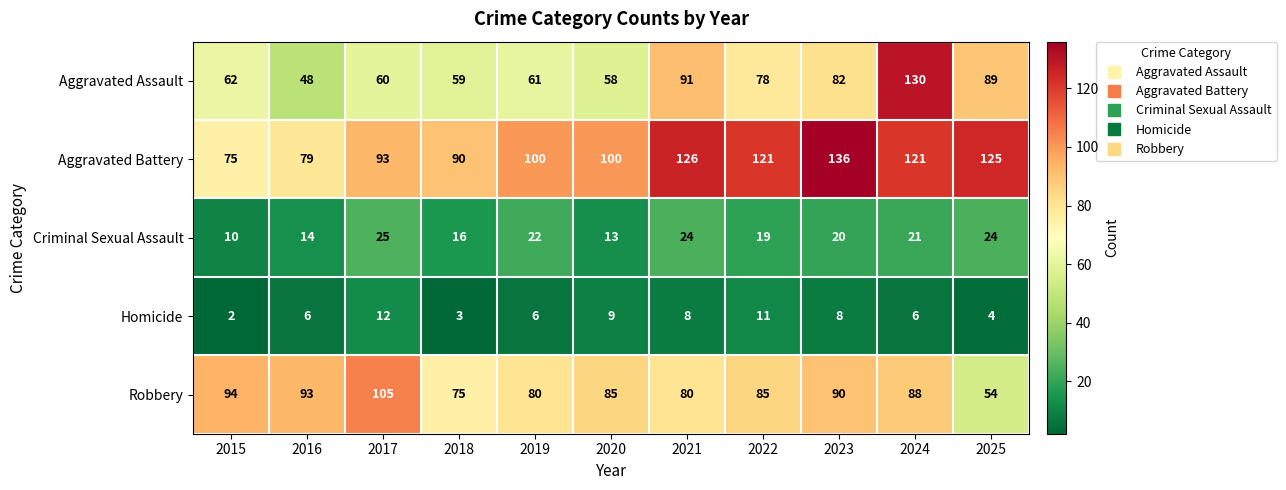

What is the highest value of the Robbery series?

105